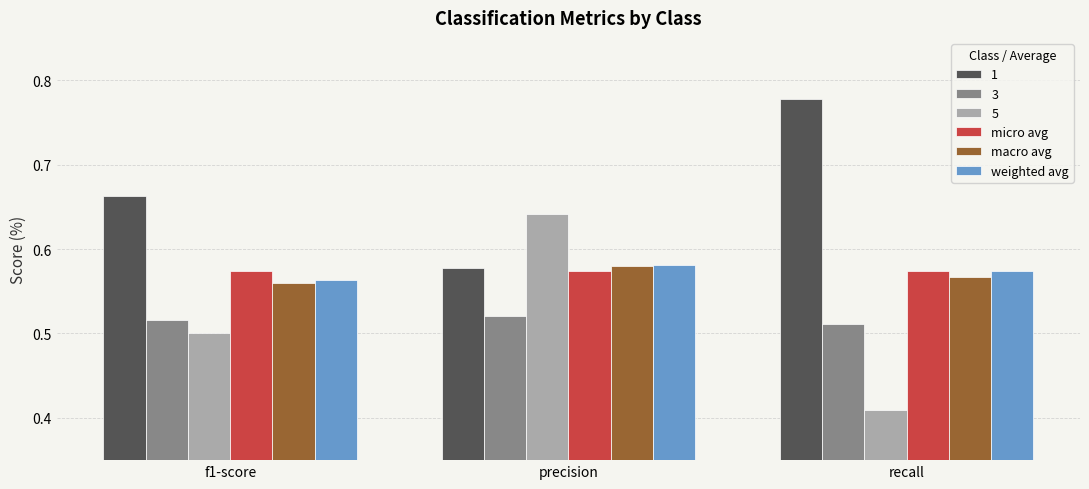

What is the total value across all series at precision?

3.5